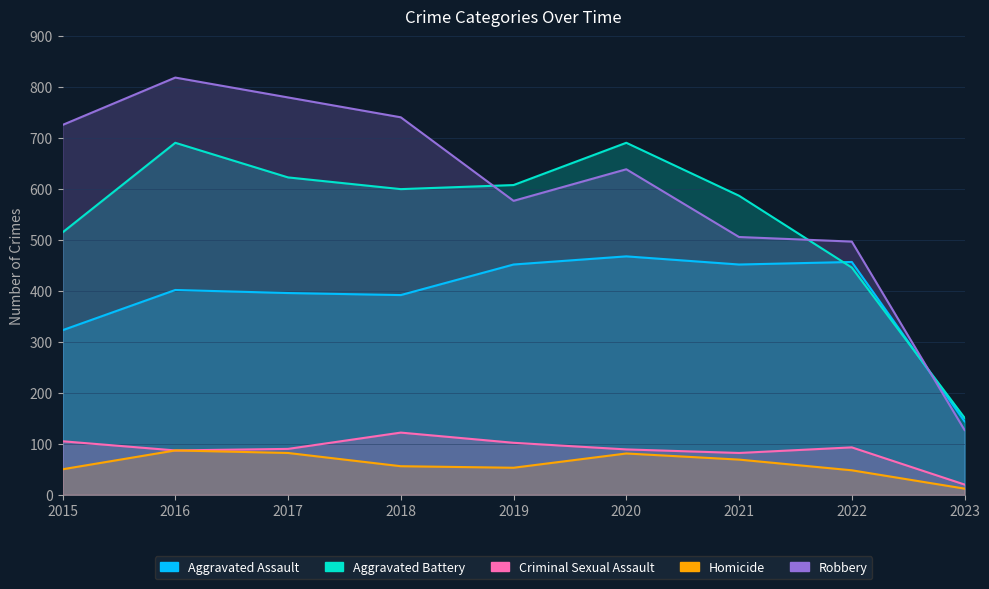

How many lines are shown in the chart?

5